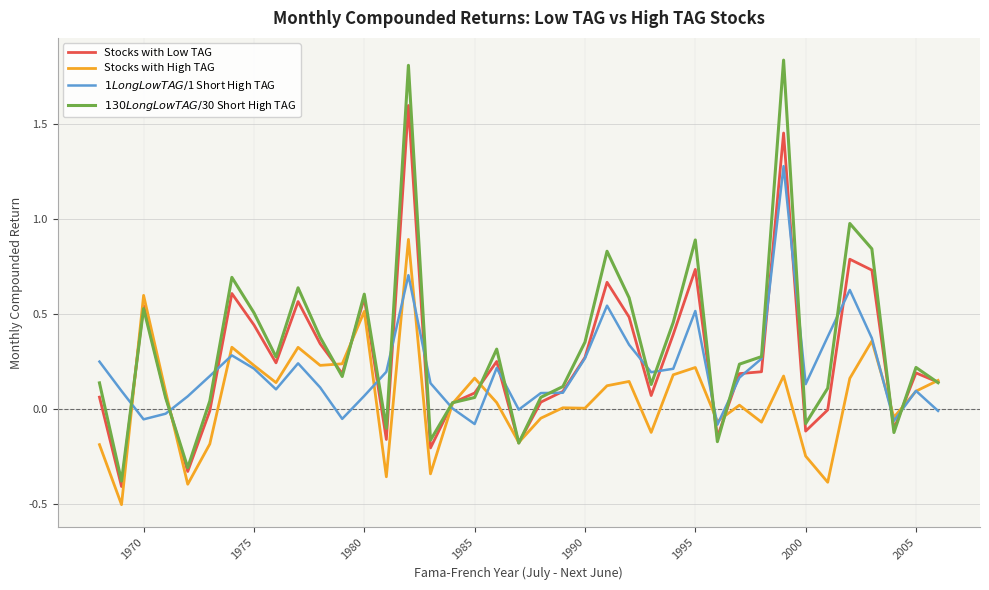

What is the smallest value displayed?

-0.5